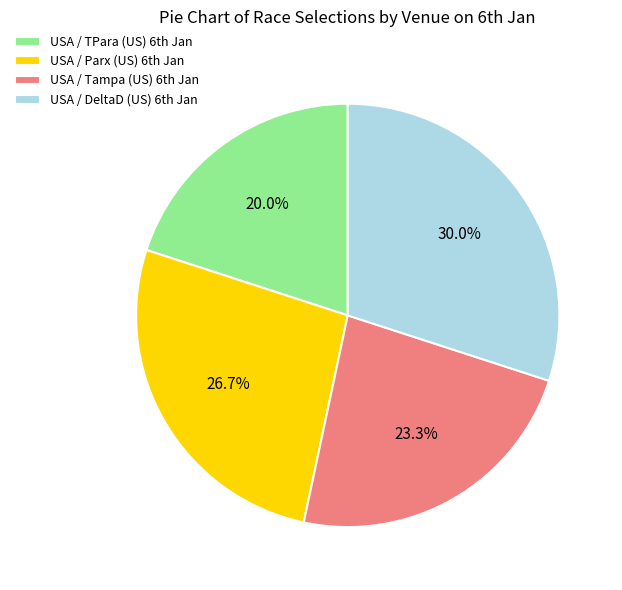

Rank the categories by value from lowest to highest.

USA / TPara (US) 6th Jan, USA / Tampa (US) 6th Jan, USA / Parx (US) 6th Jan, USA / DeltaD (US) 6th Jan